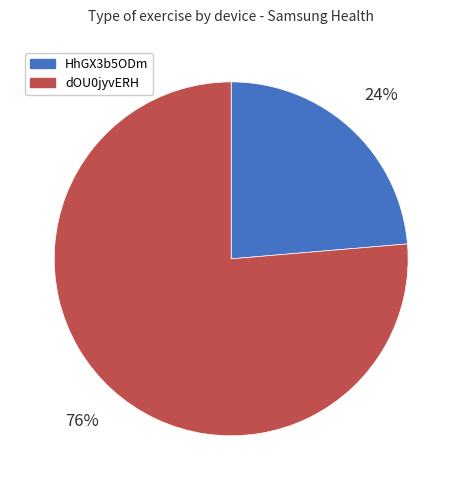

Rank the categories by value from lowest to highest.

HhGX3b5ODm, dOU0jyvERH